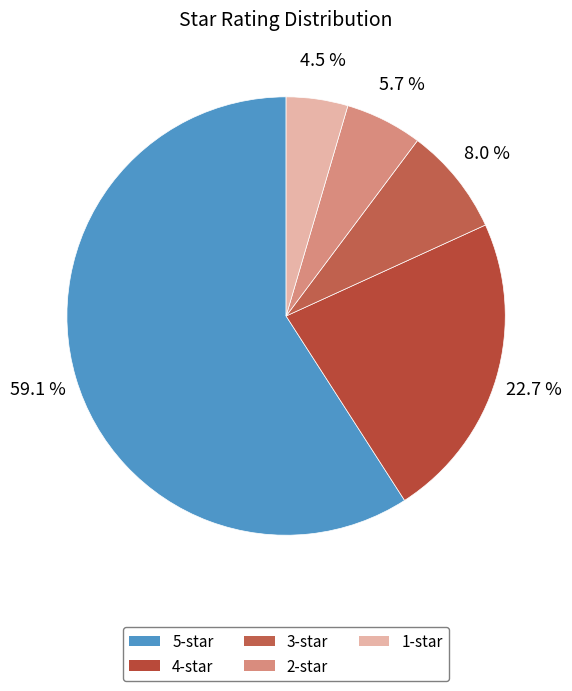

Do 4-star and 3-star together represent more than half of the pie?

No